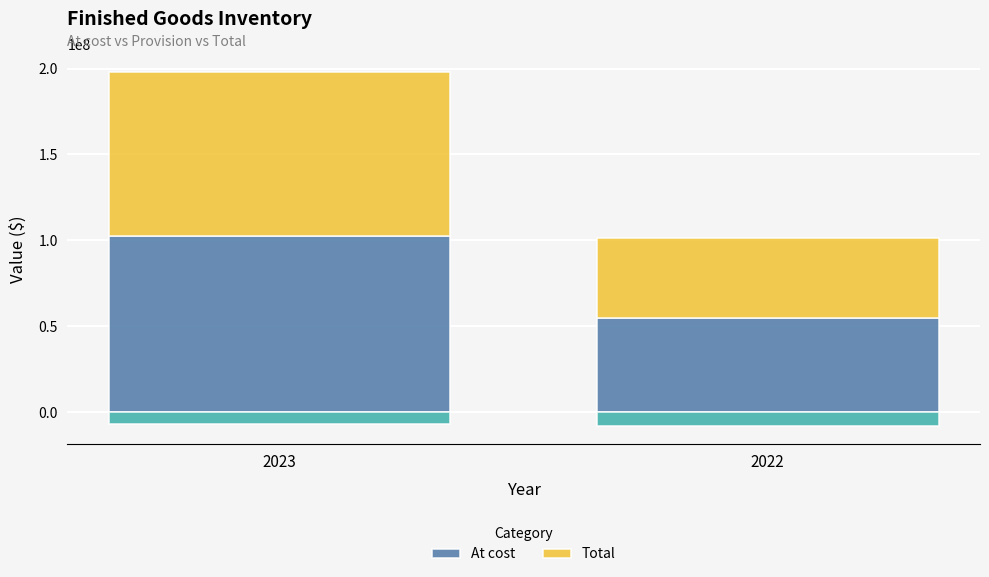

Which series has the largest total across all categories?

At cost